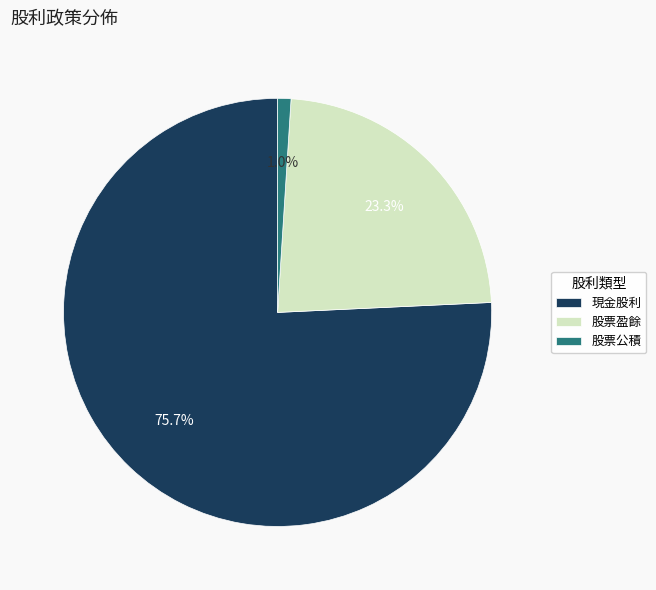

Count the number of slices in the pie.

3